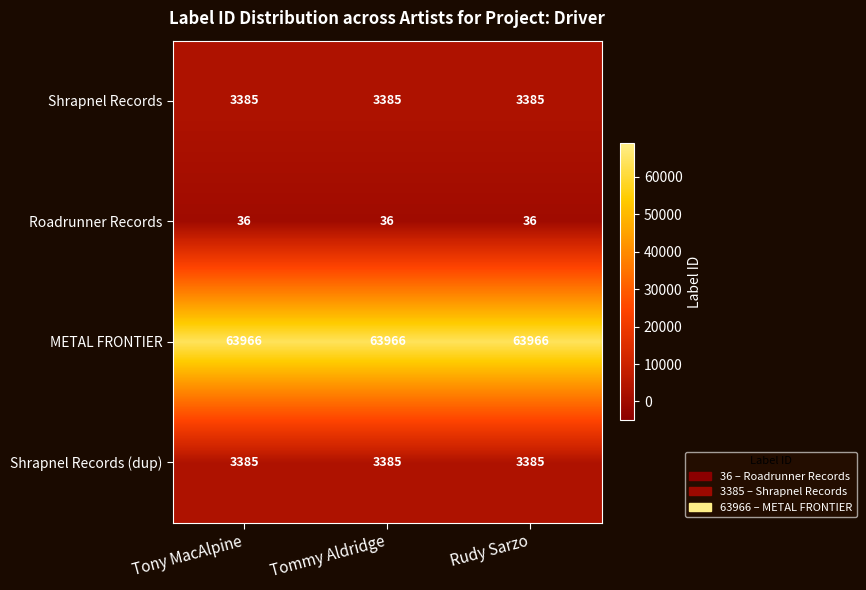

Read the METAL FRONTIER value at Tony MacAlpine.

63966